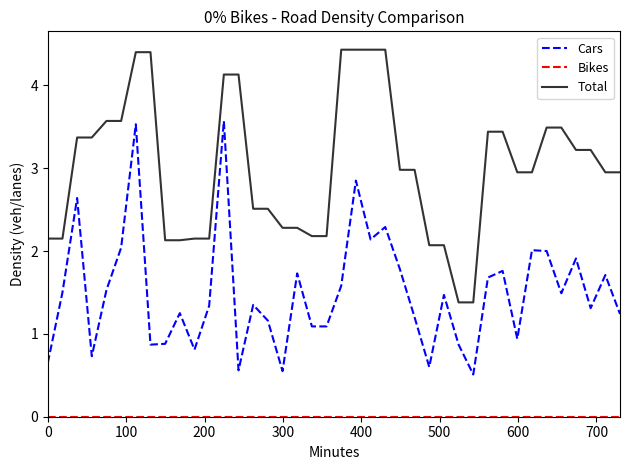

True or false: Total and Cars intersect in this chart.

False